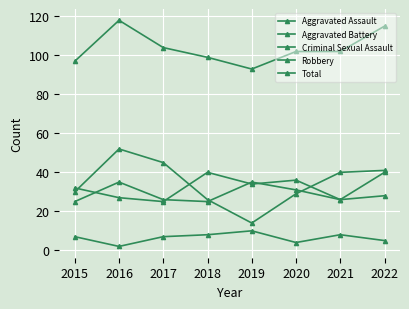

True or false: Total and Aggravated Battery intersect in this chart.

False